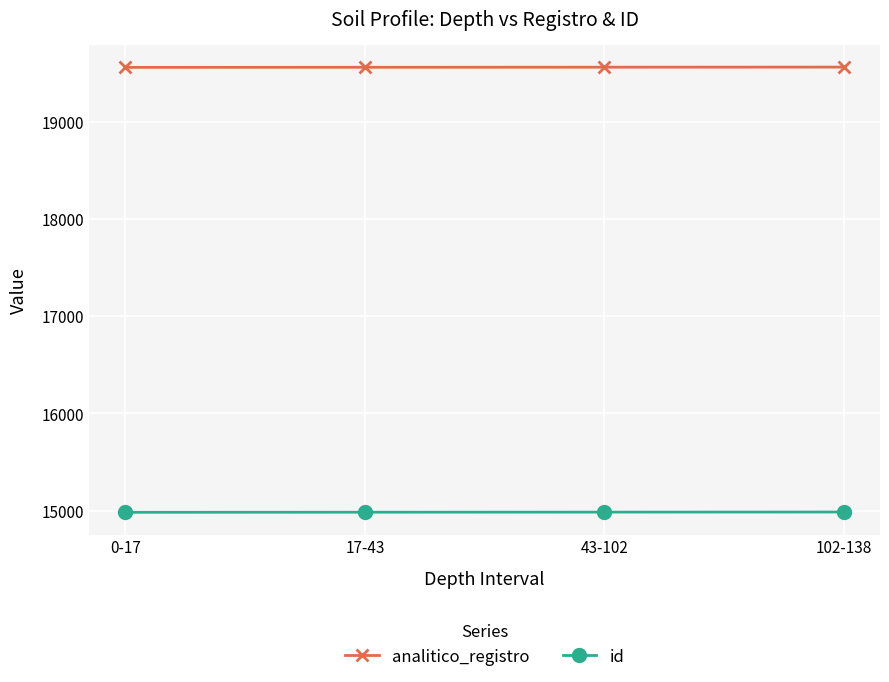

What is the difference between the highest and lowest values at 43-102?

4575